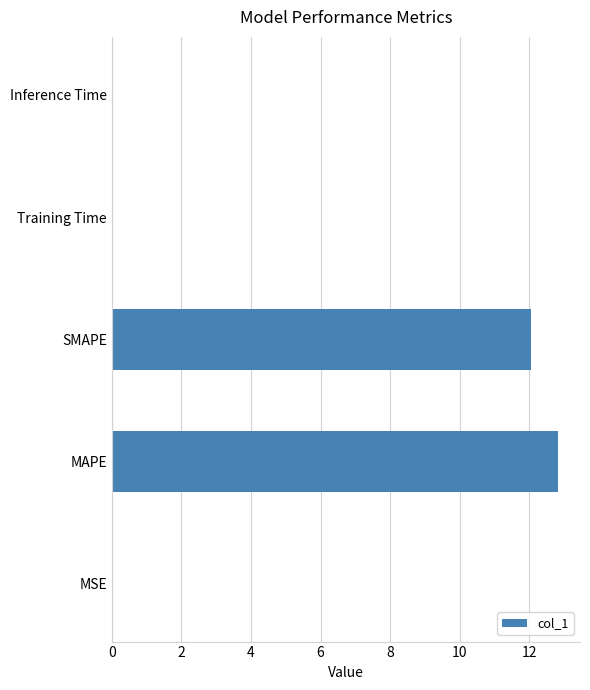

The value at MAPE is 12.8. True or false?

True